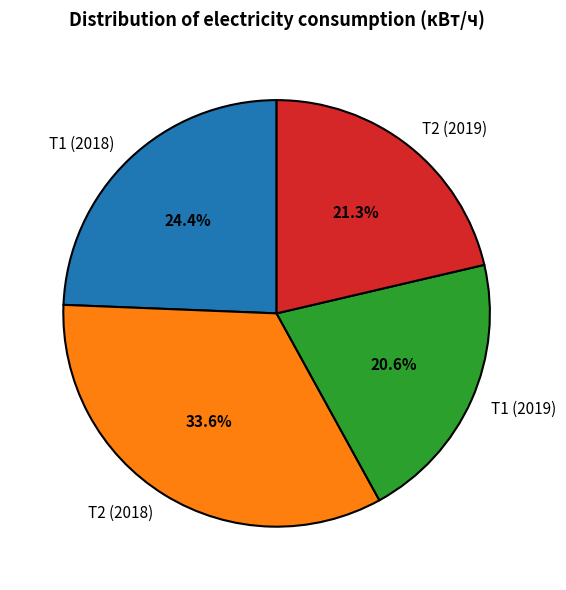

To the nearest percent, what is the average slice percentage?

25%